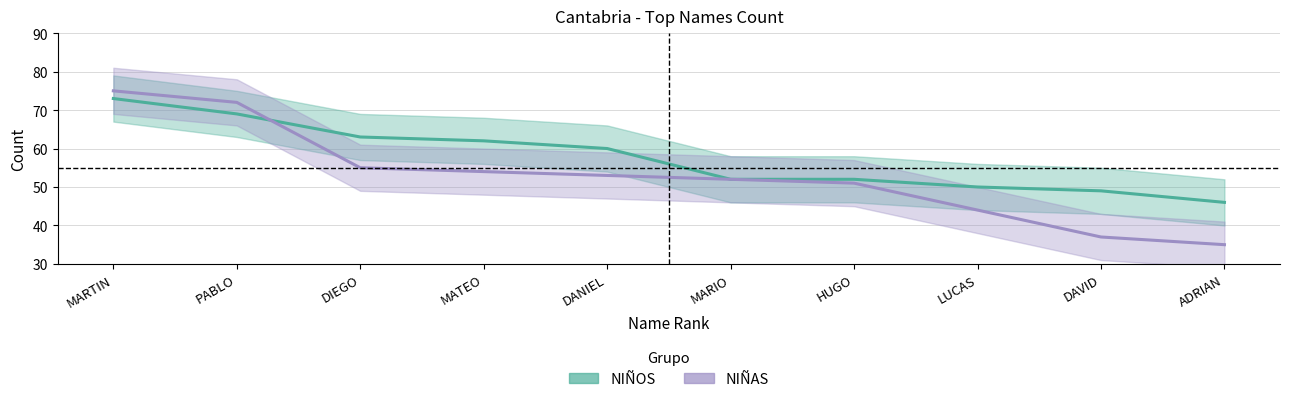

What is the average value of the NIÑAS series?

53